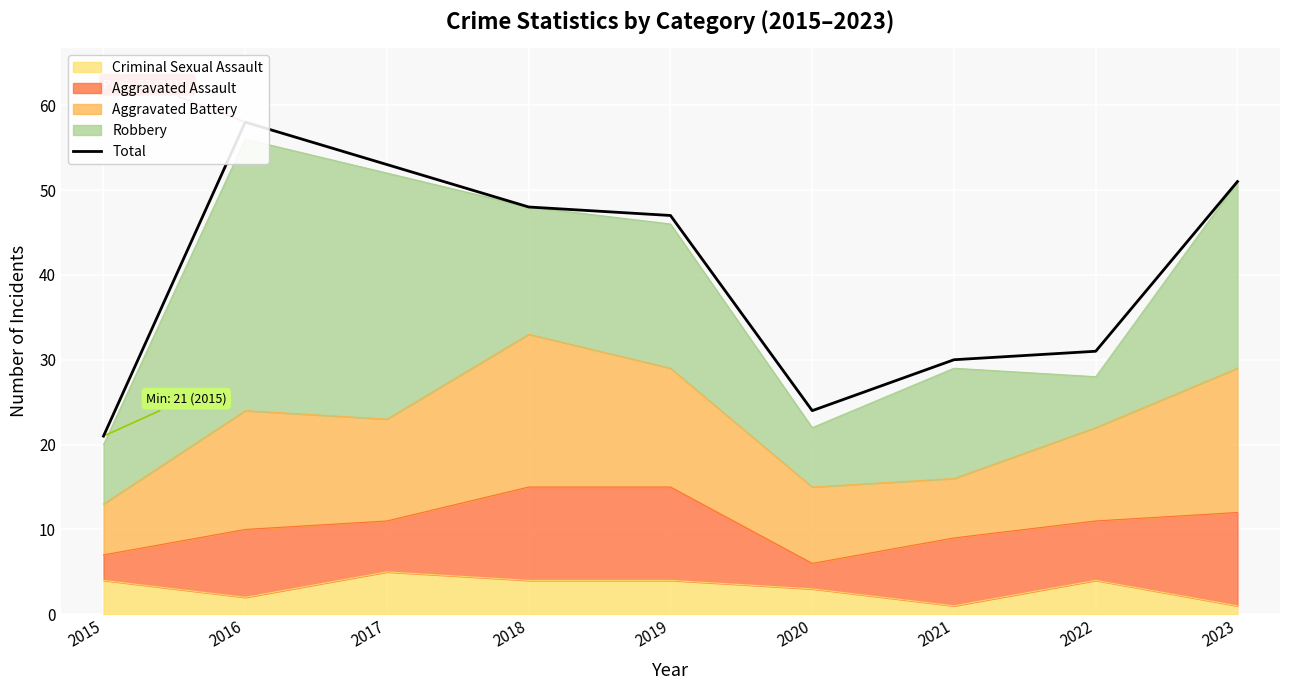

How many points are higher than both their immediate neighbors (excluding endpoints)?

1